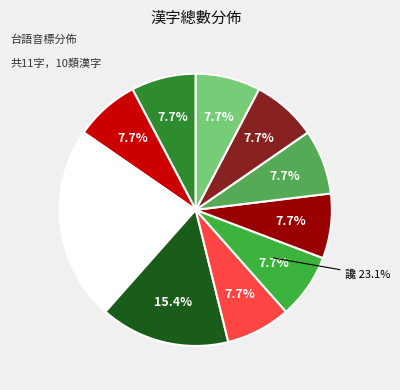

Between 洩 and 讒, which is larger?

讒